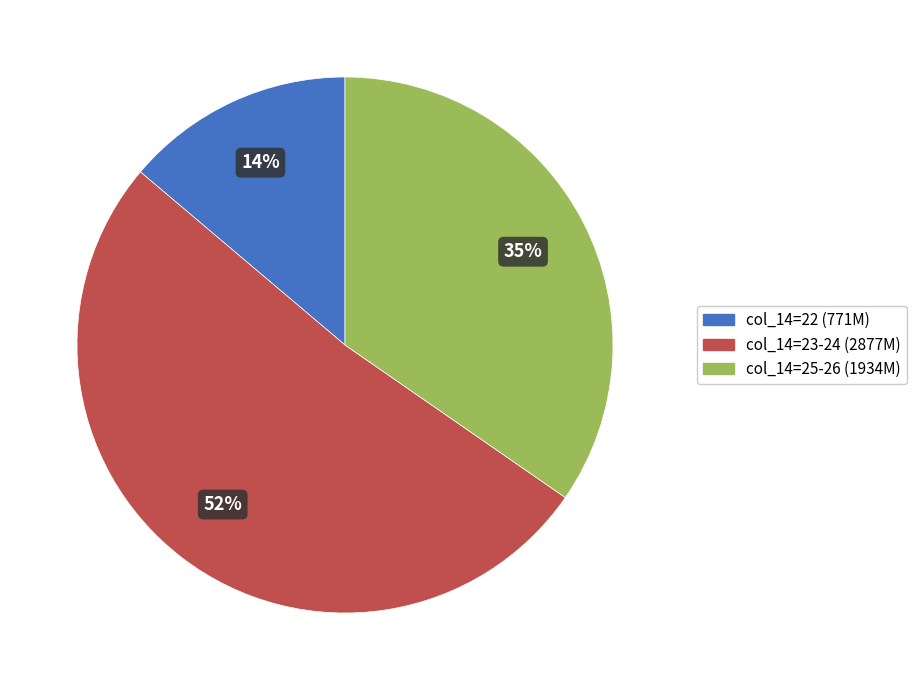

To the nearest percent, what is the difference between the largest and smallest slice percentages?

38%